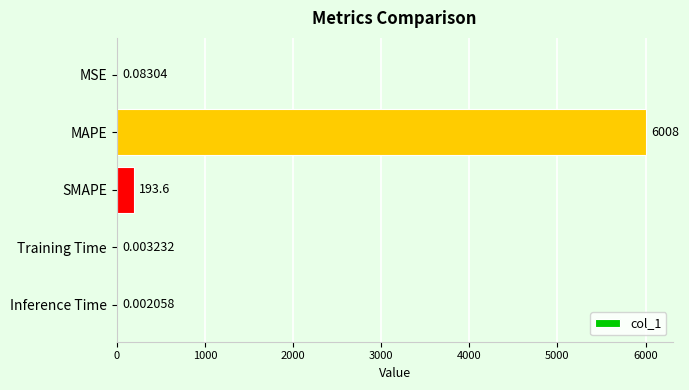

What is the sum of the values at MSE and MAPE?

6007.8